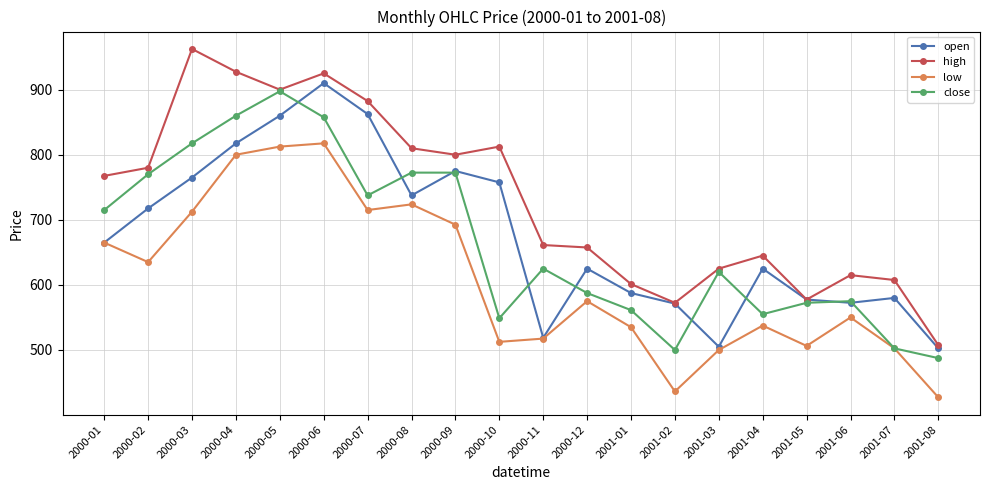

True or false: high has a value of 483.3 at 2000-04.

False